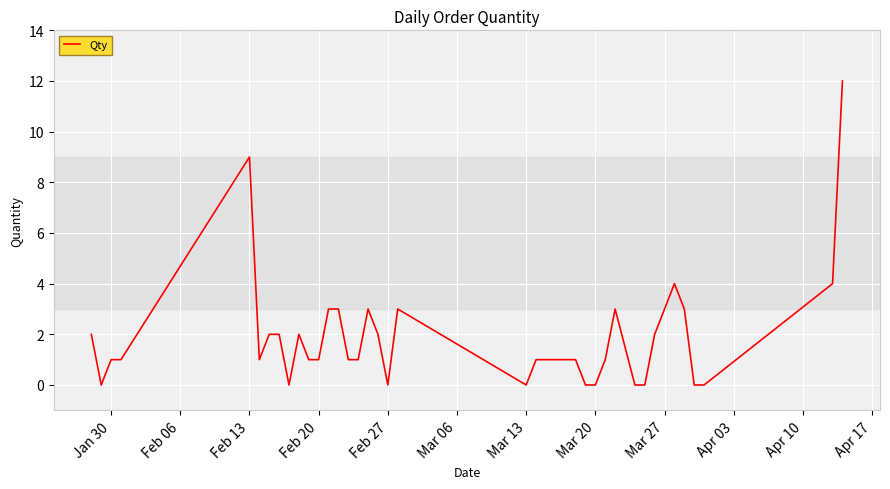

What is the difference between the maximum and minimum values?

12